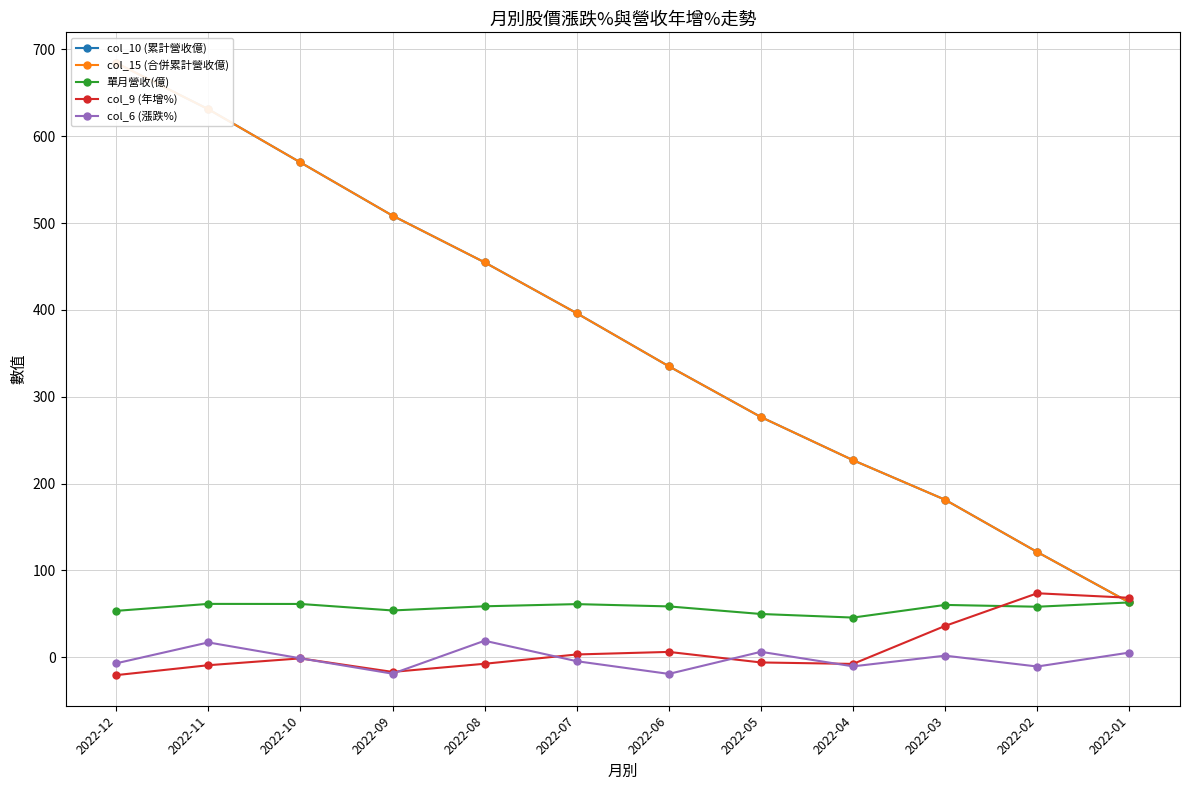

Is the value of col_10 (累計營收億) at 2022-06 greater than the value of col_15 (合併累計營收億) at 2022-12?

No